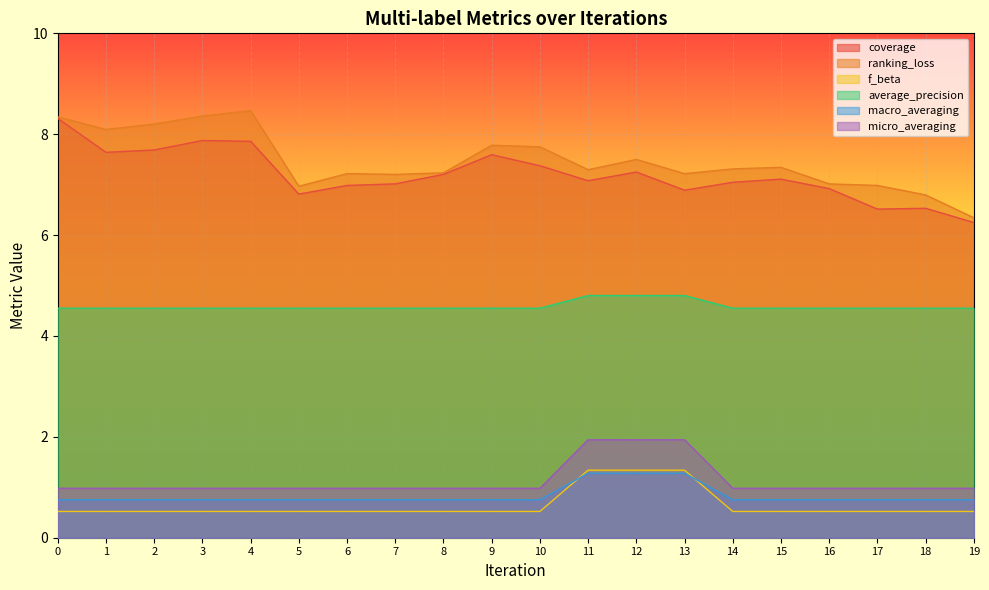

How many lines are shown in the chart?

6